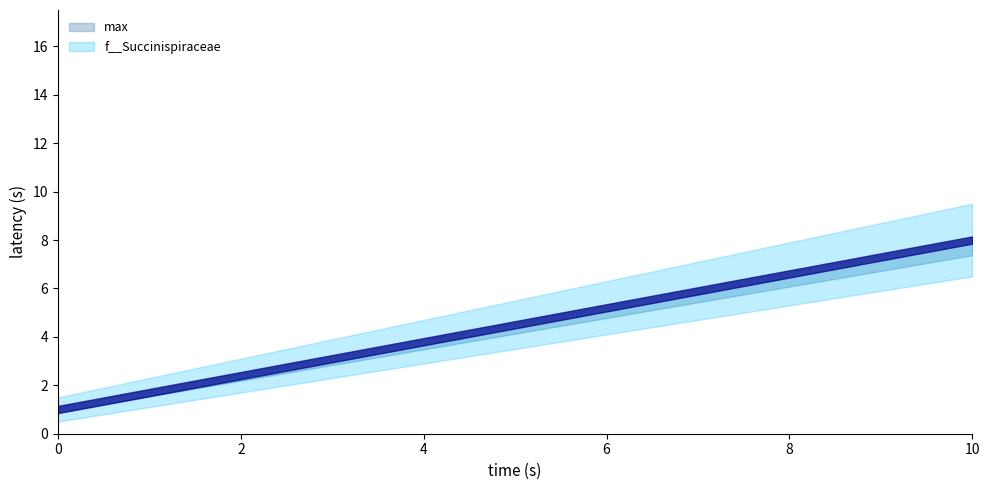

How many series are shown in this chart?

2